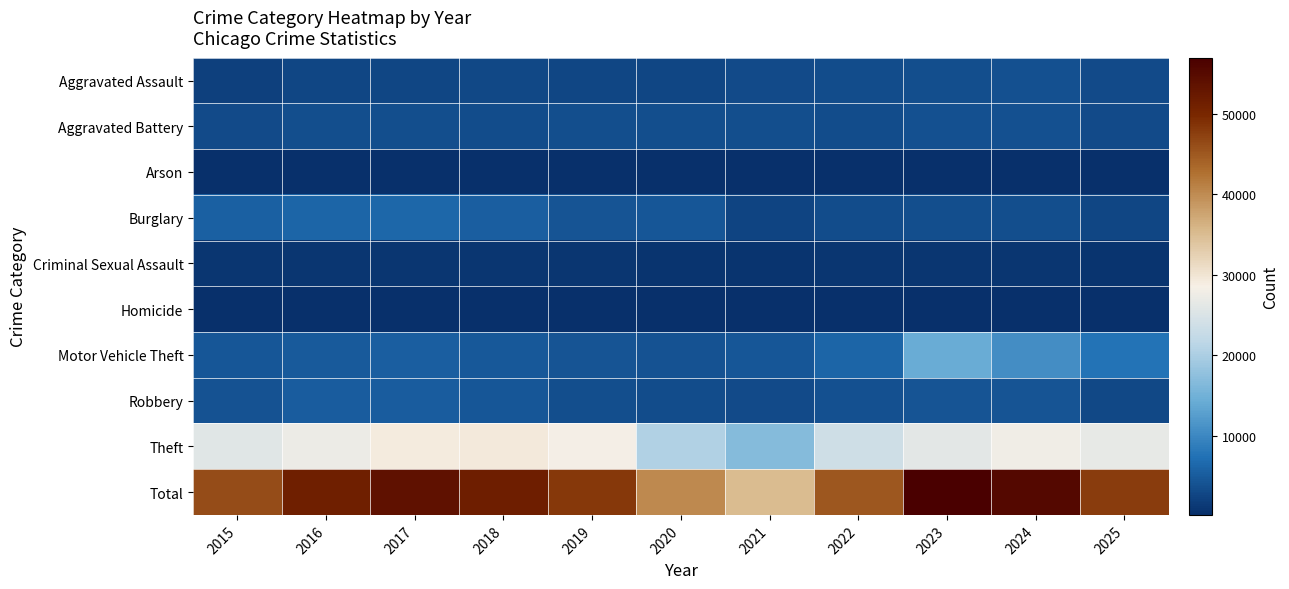

What is the greatest value displayed?

57011